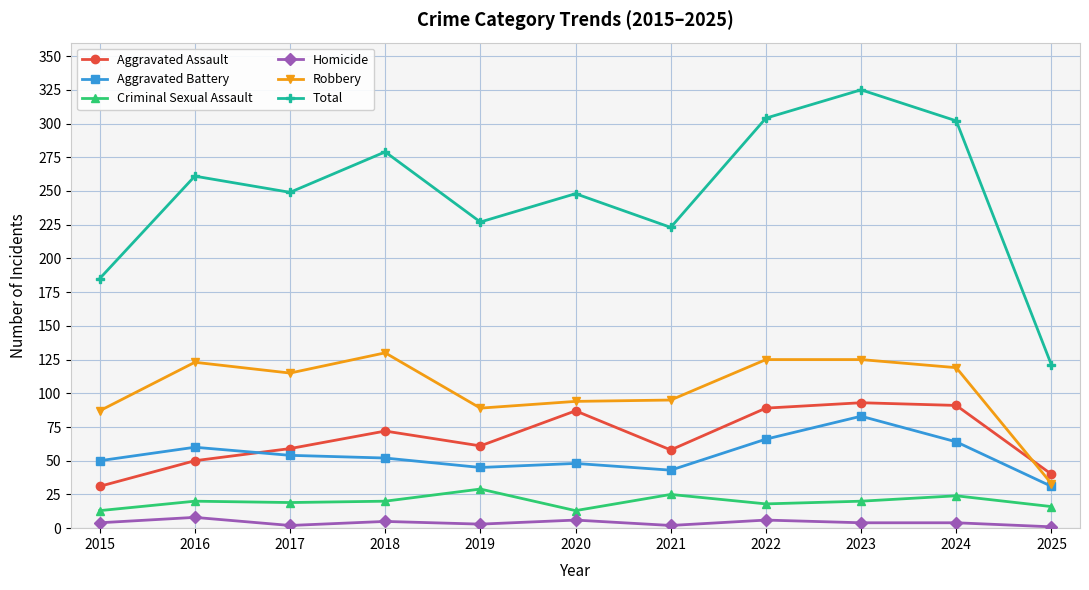

True or false: Homicide and Aggravated Assault cross at least once.

False